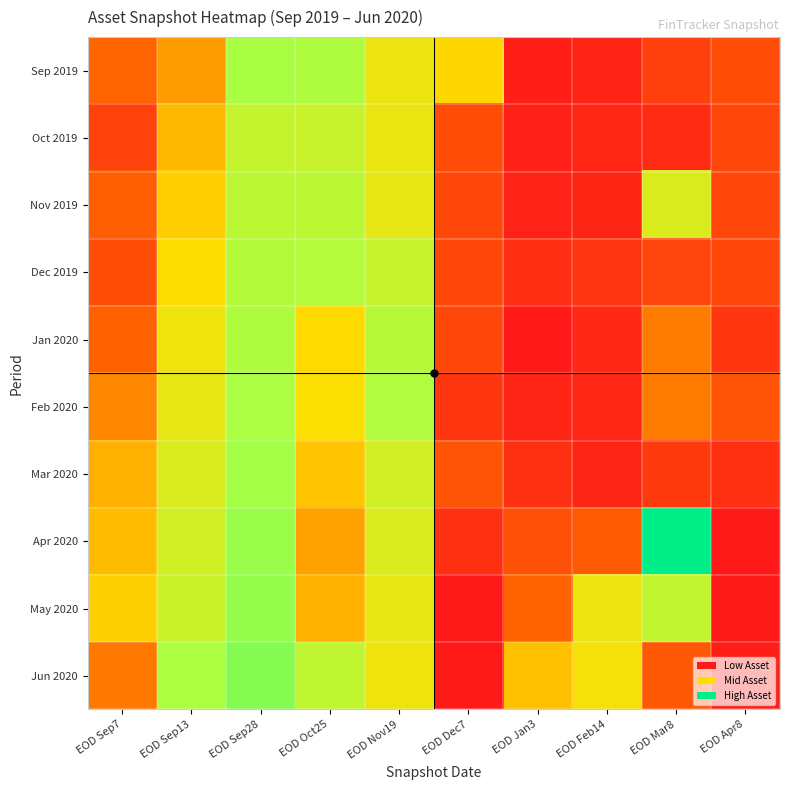

At how many categories does at least one series exceed 13?

1